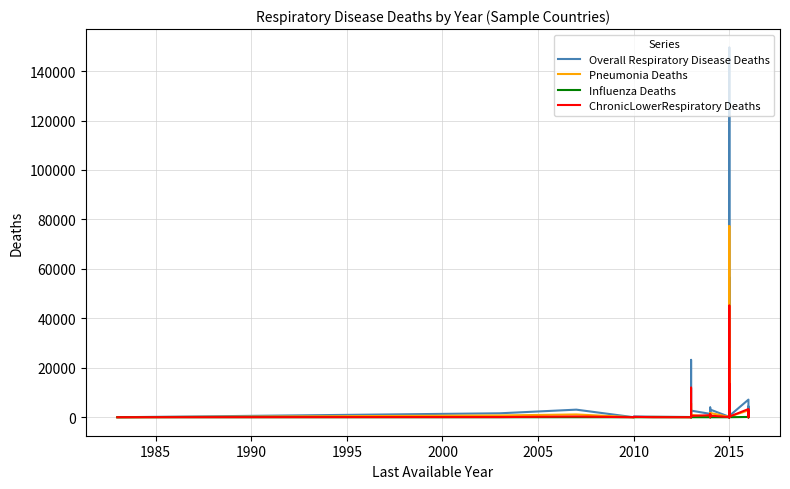

What is the maximum value for ChronicLowerRespiratory Deaths?

45143